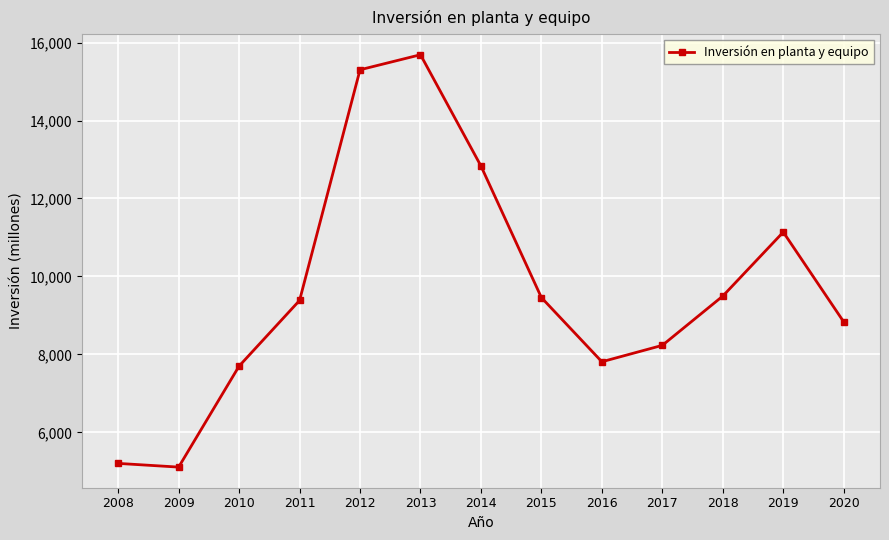

True or false: the data shows 7021 at 2008.

False